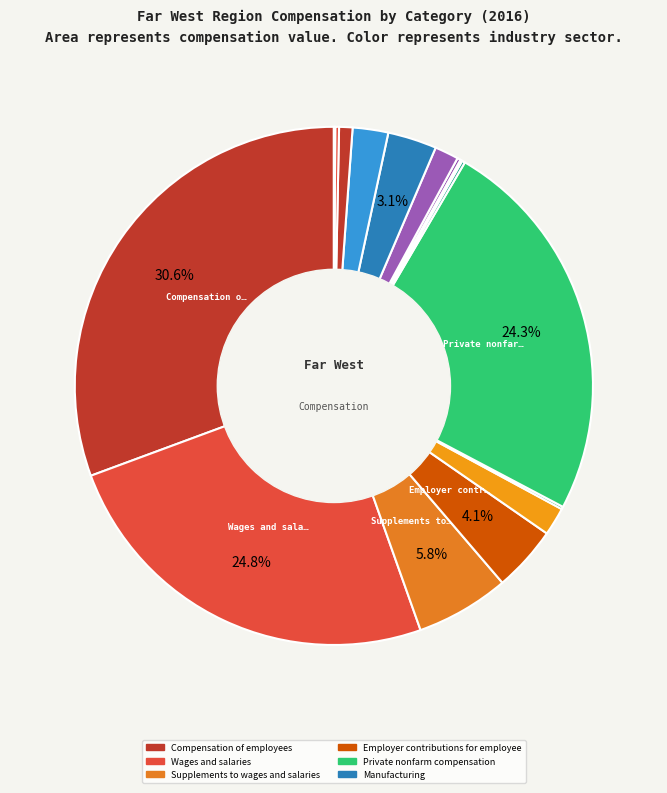

Which category has the biggest portion of the pie?

Compensation of employees